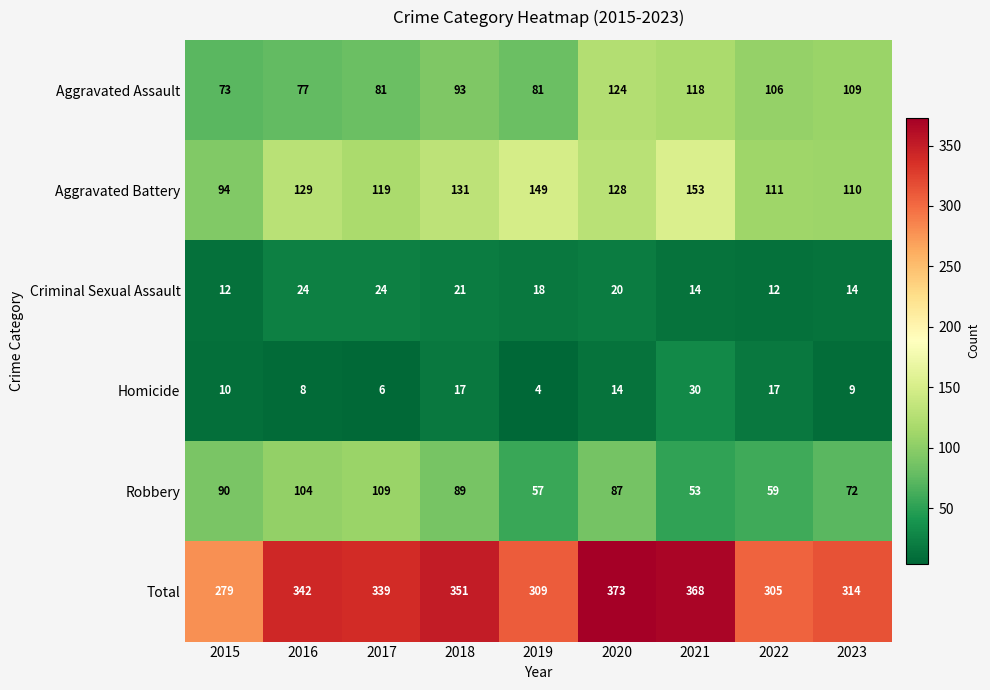

At which label is Aggravated Assault closest to 98?

2018